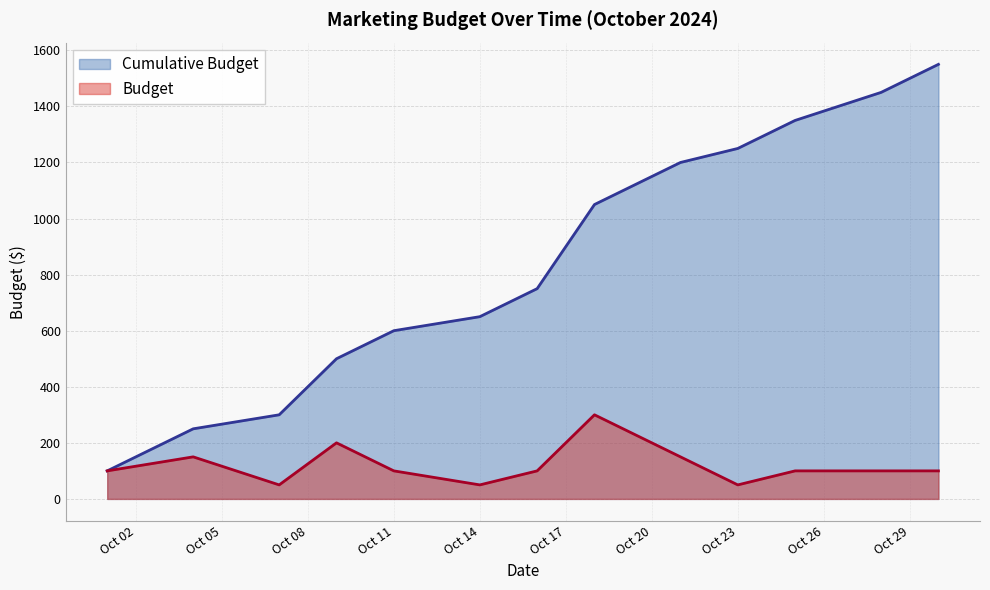

True or false: Cumulative Budget has a value of 250 at 2024-10-04.

True